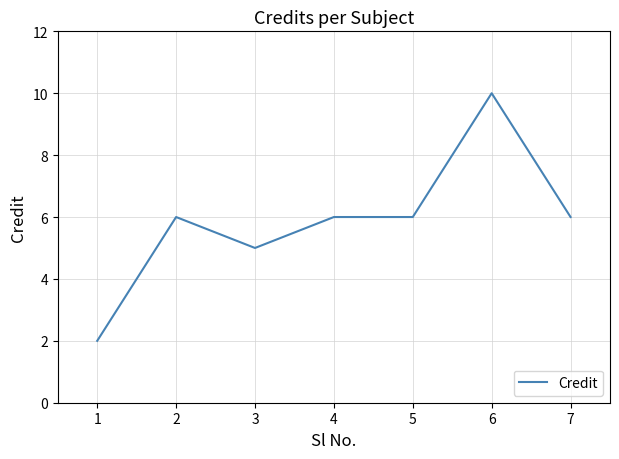

Is it true that the value at 3 is 5?

True